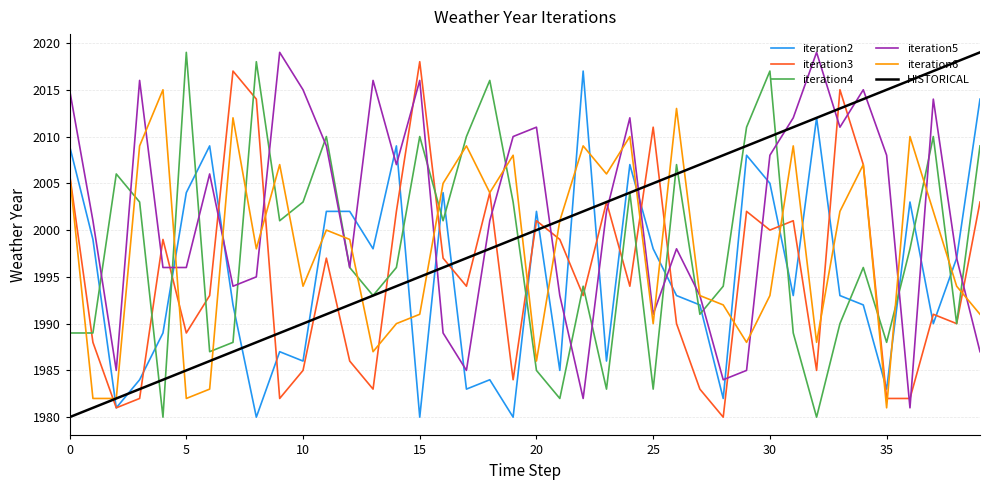

True or false: iteration6 and iteration4 intersect in this chart.

True